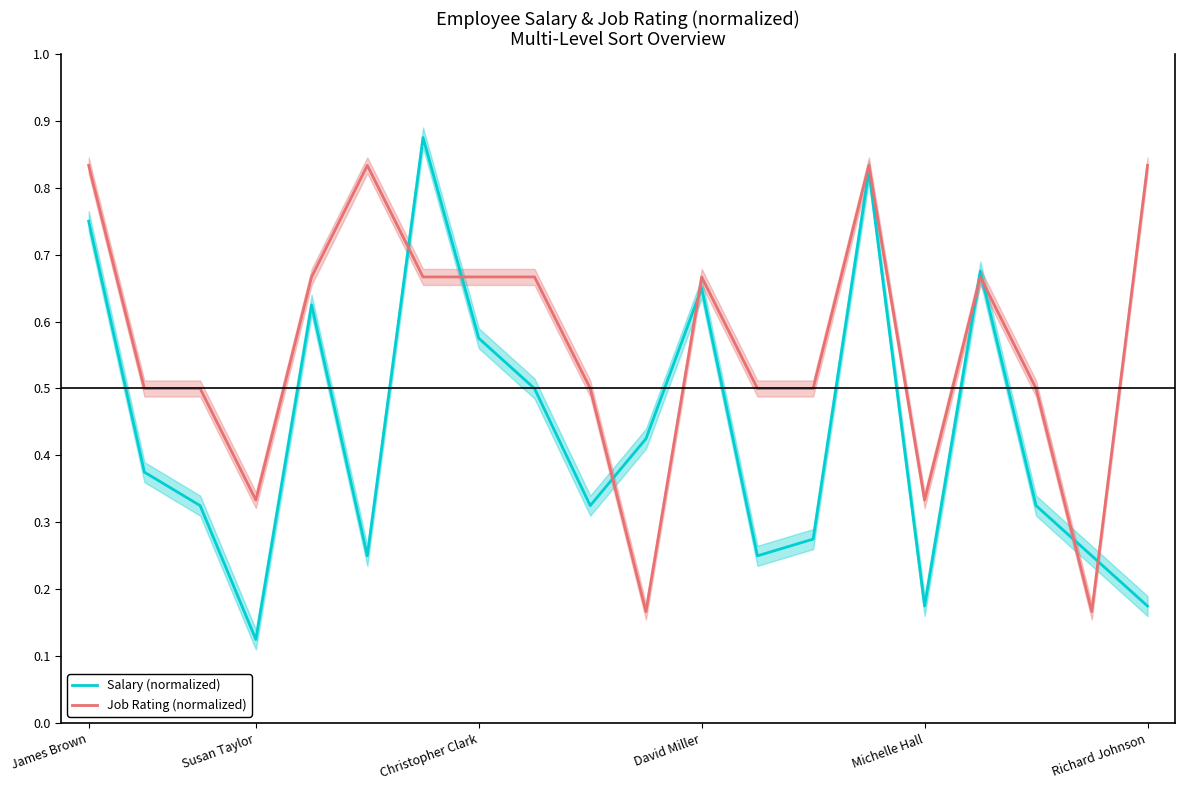

At how many categories does at least one series exceed 0?

20